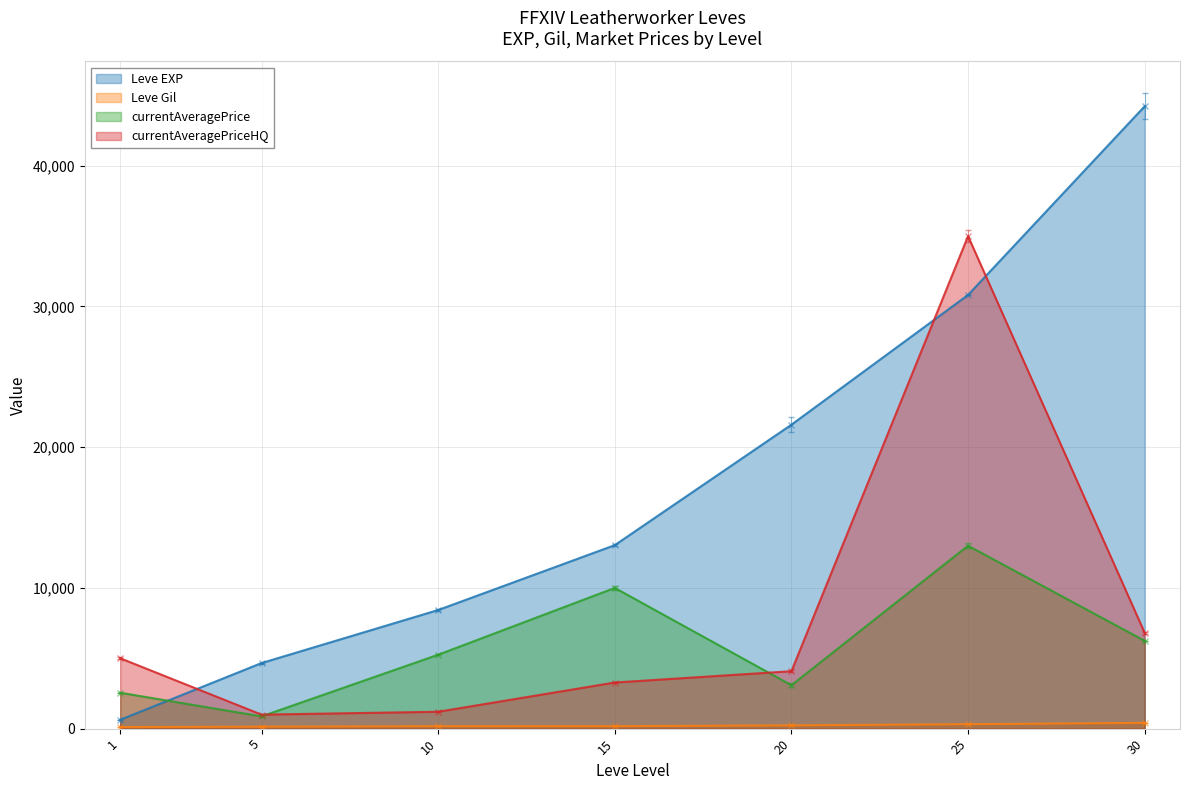

What is the approximate value of currentAveragePrice at 15?

10000.0